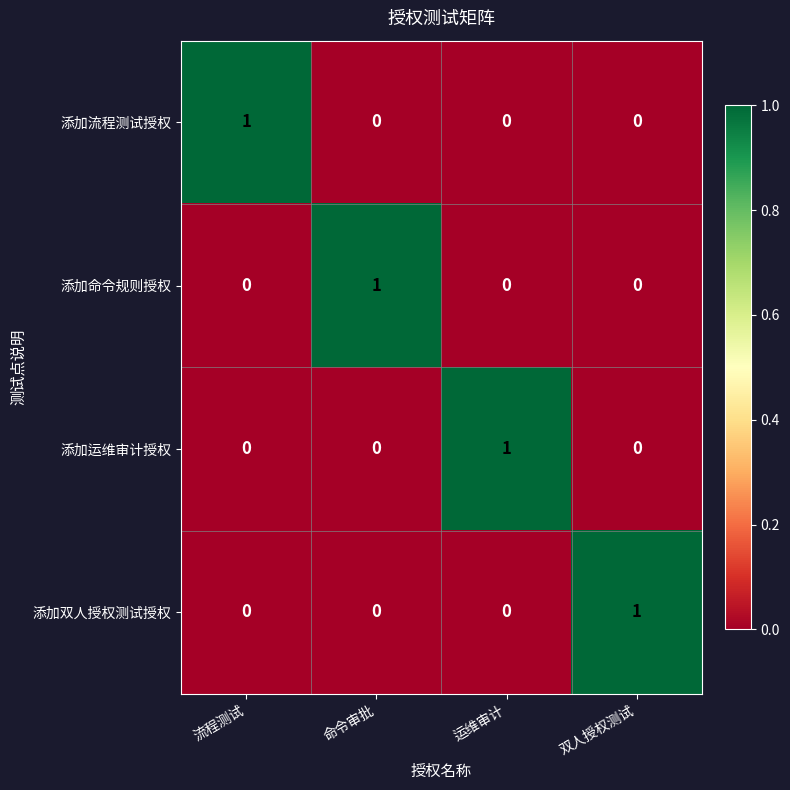

At how many categories does at least one series exceed 0?

4